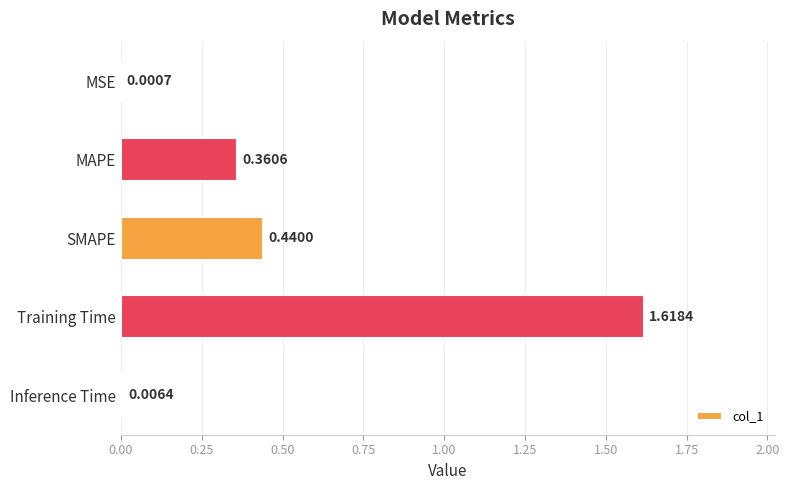

At which category does the chart reach its peak across all series?

Training Time